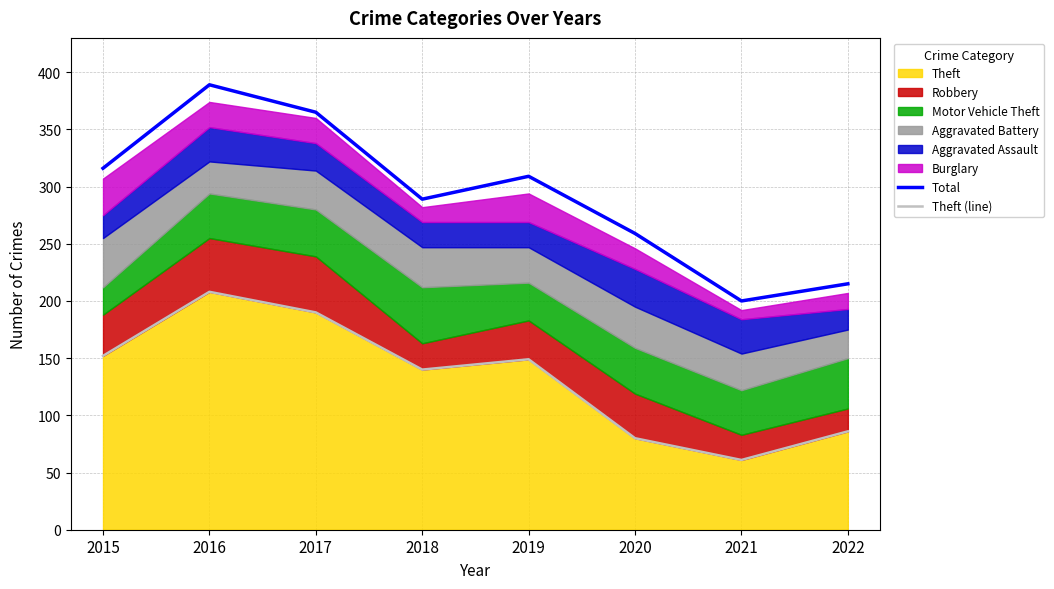

True or false: Total has more than 2 points higher than both neighbors.

False